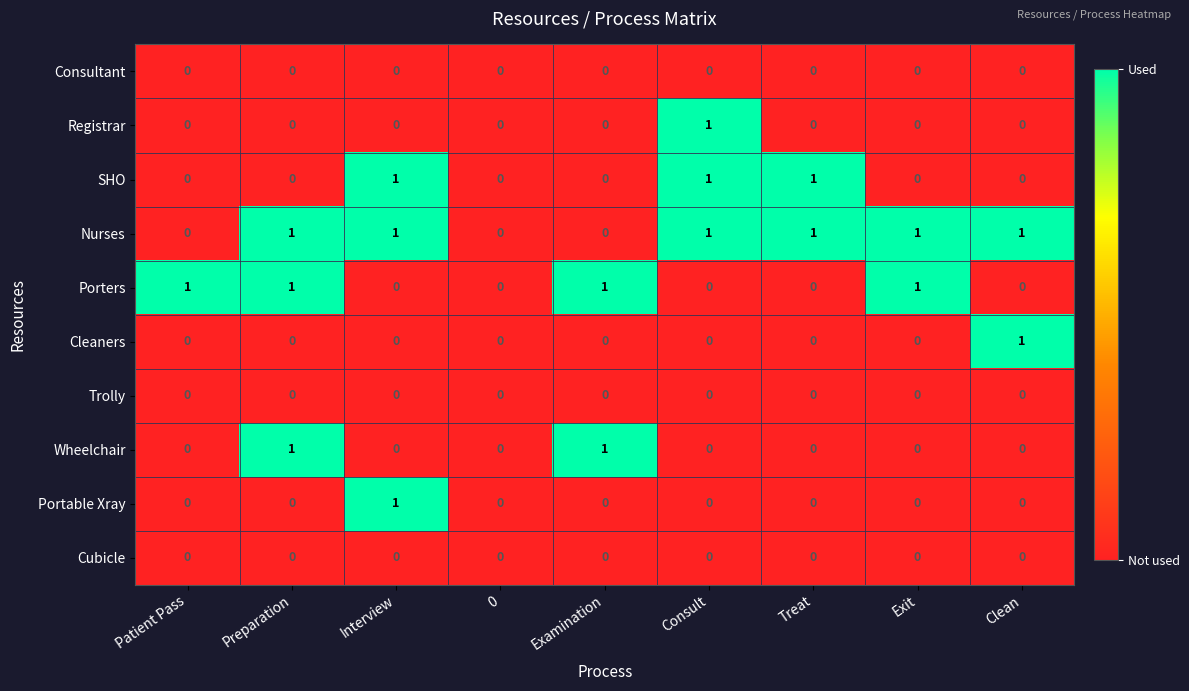

How many Portable Xray values are between 0 and 1?

9